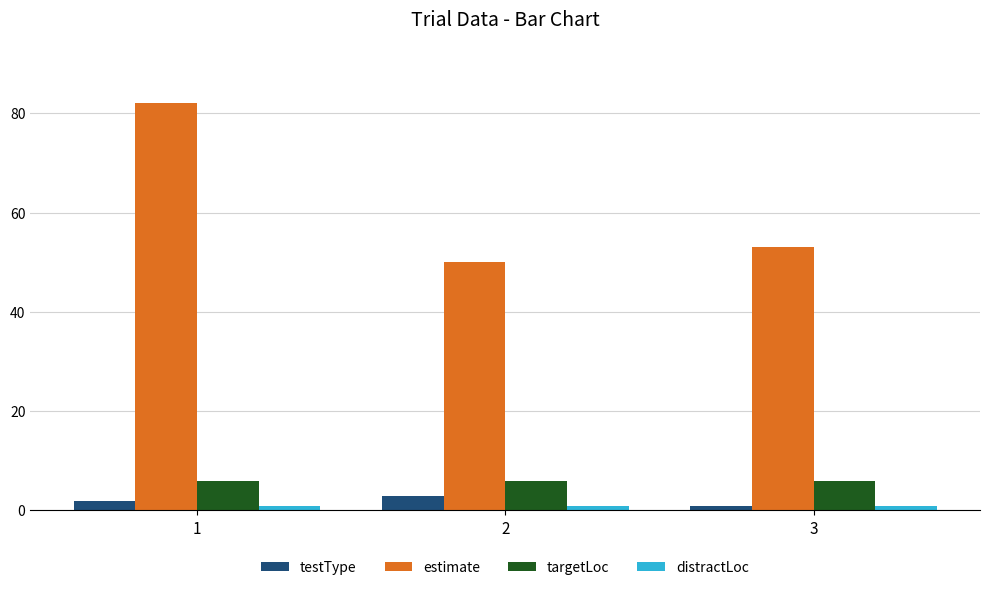

At how many categories does at least one series exceed 63?

1